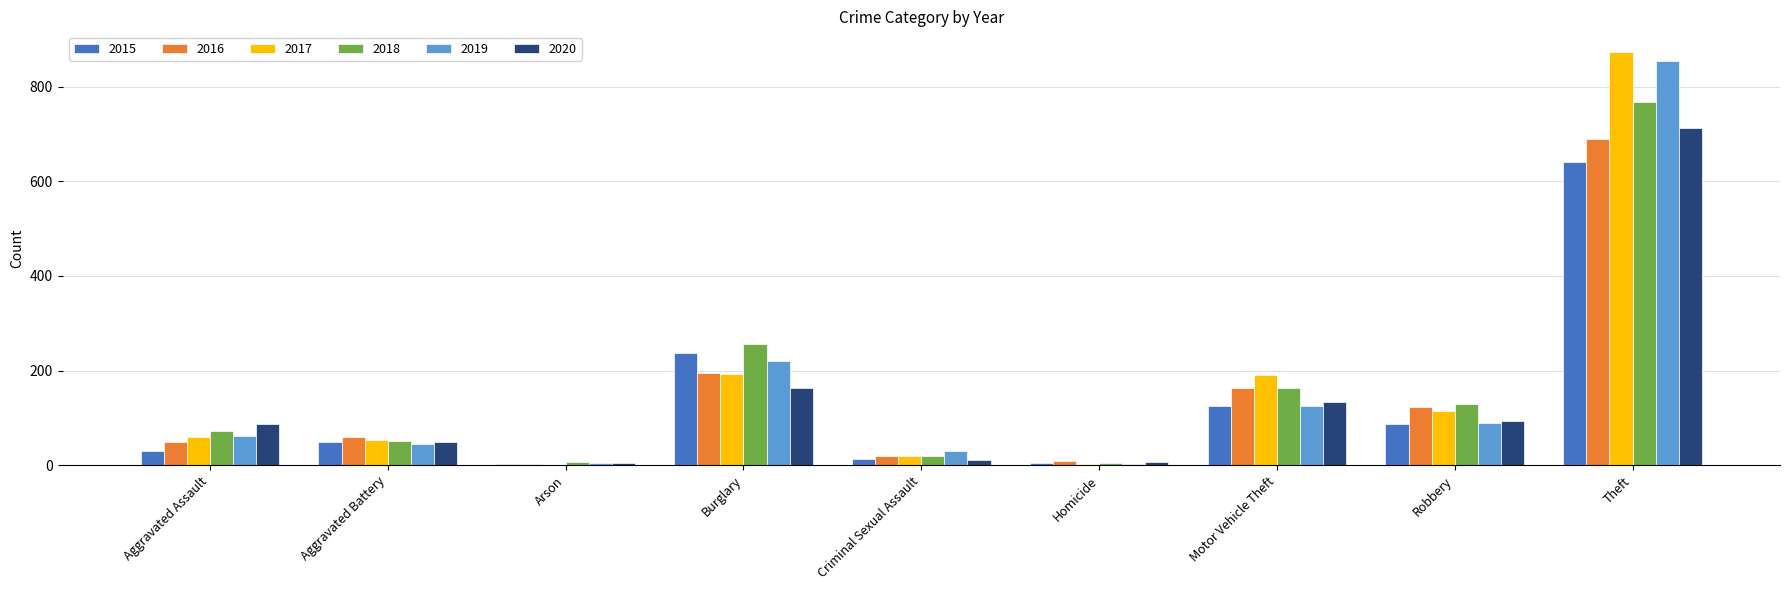

Does the chart contain stacked bars?

No